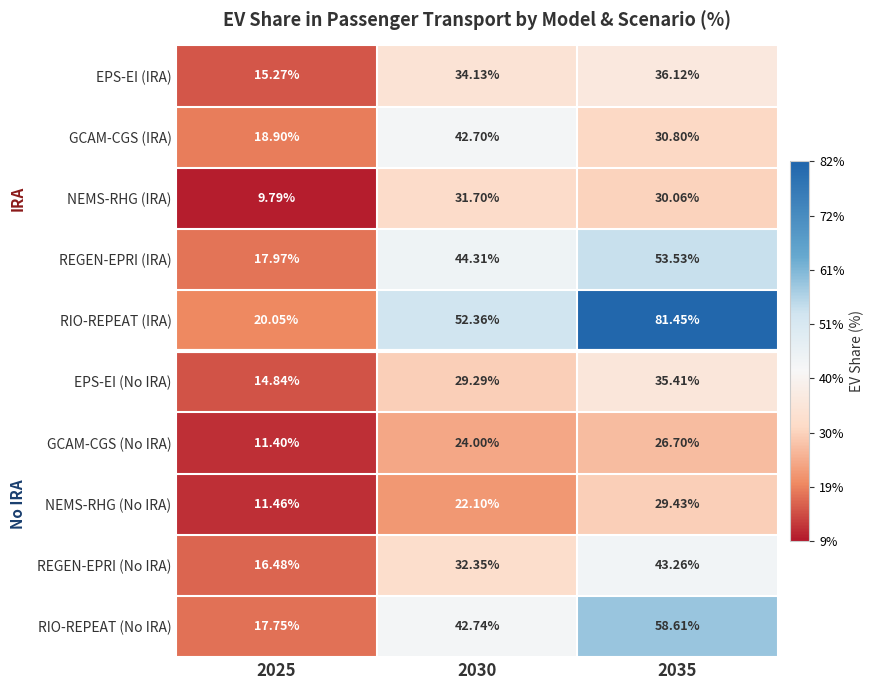

Is the value of NEMS-RHG (No IRA) at 2025 greater than the value of RIO-REPEAT (No IRA) at 2035?

No